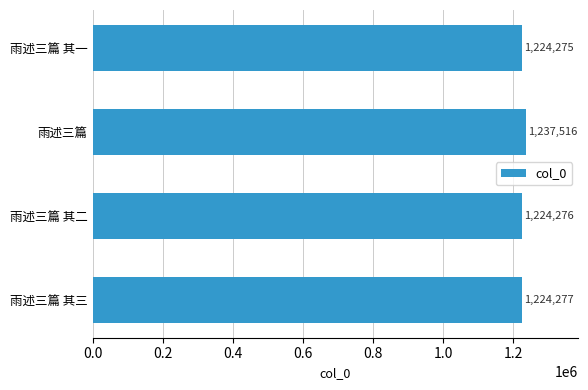

The chart shows a value of 1647442 at 雨述三篇 其三. True or false?

False